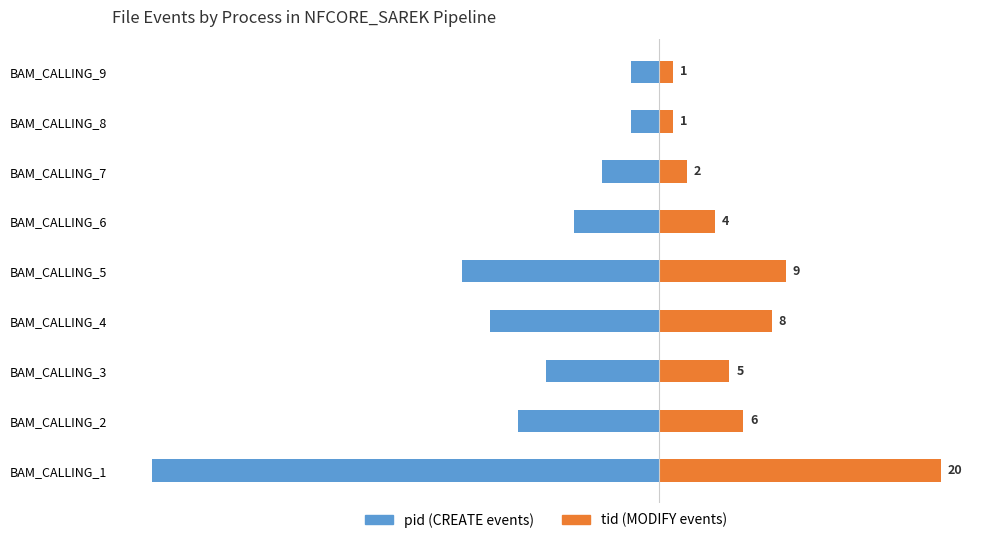

At how many categories does at least one series exceed -4?

9